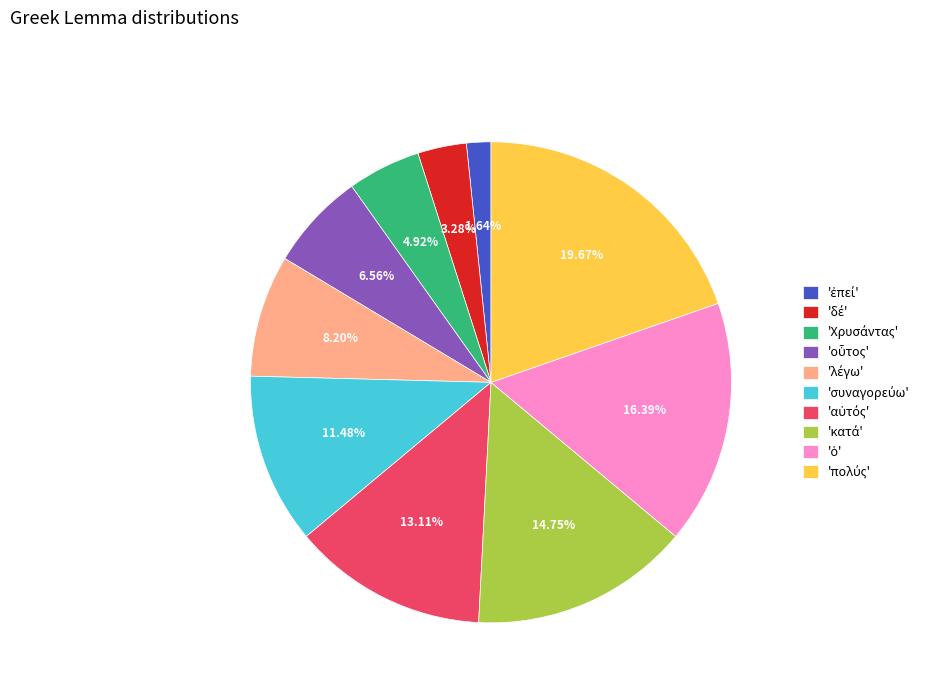

Is there a majority slice in this chart?

No